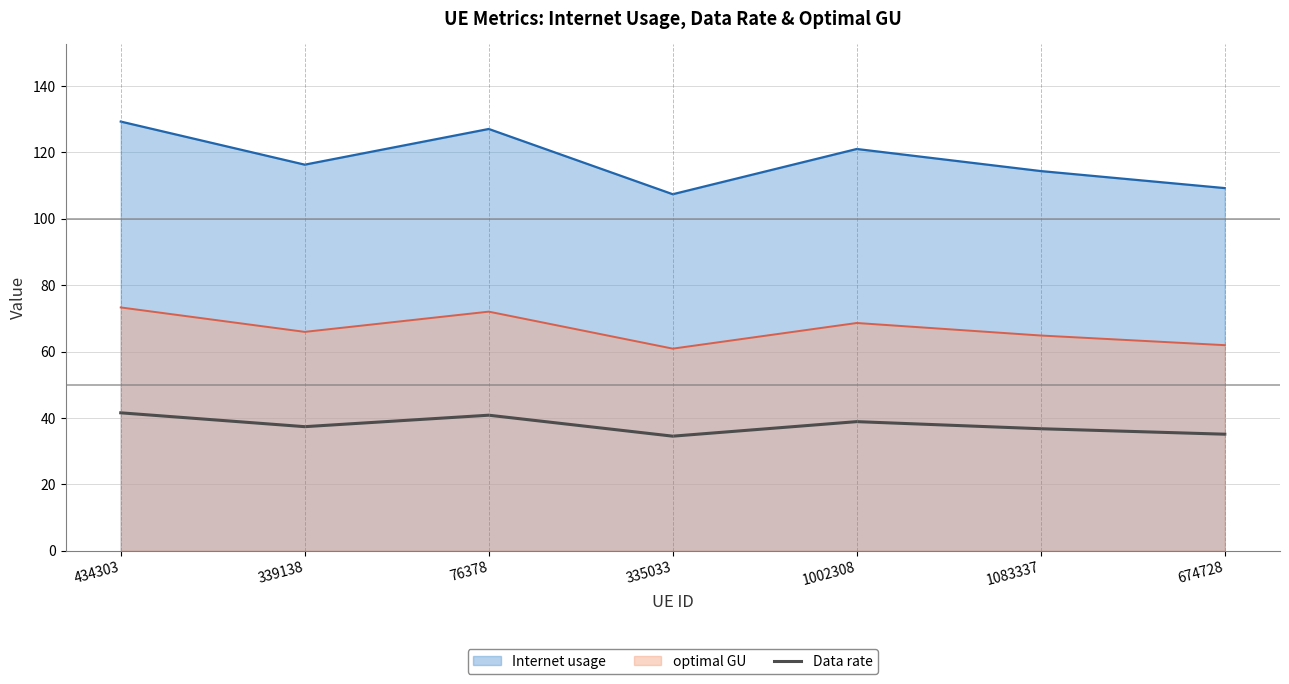

At which category does the data reach its first local peak?

76378